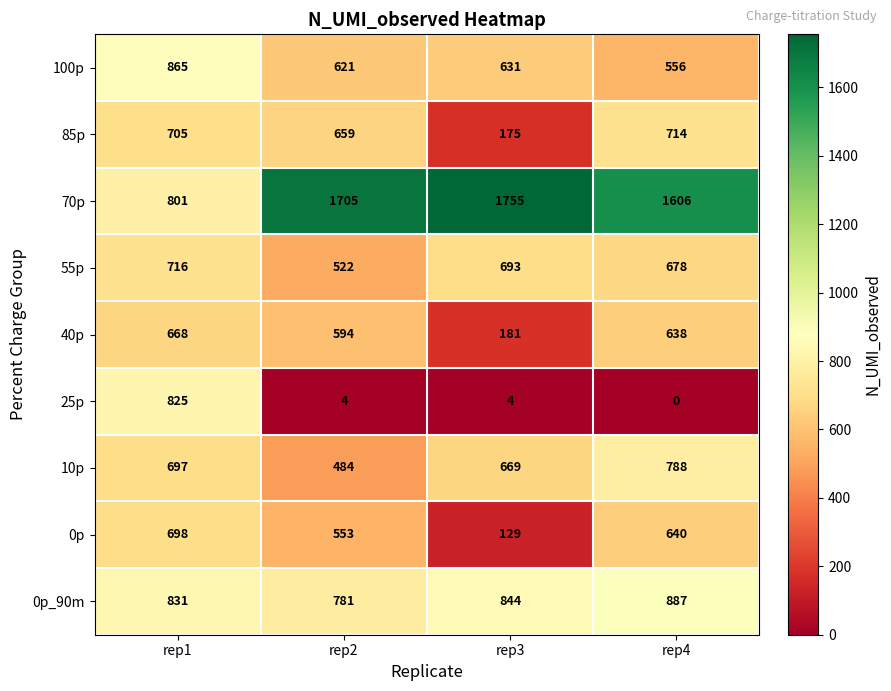

Which series has the largest range (max minus min)?

70p